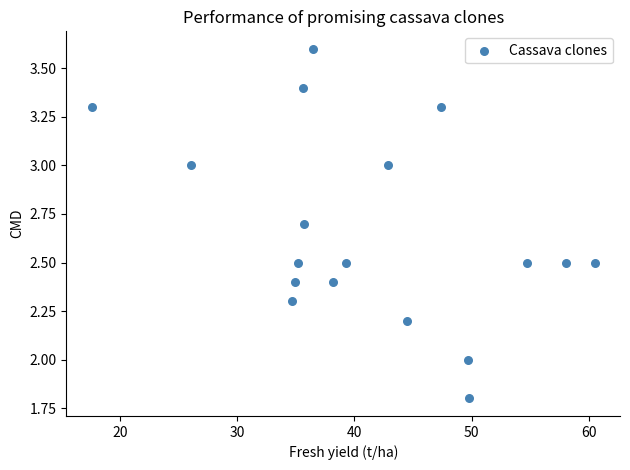

What is the range of X values (max minus min)?

42.9